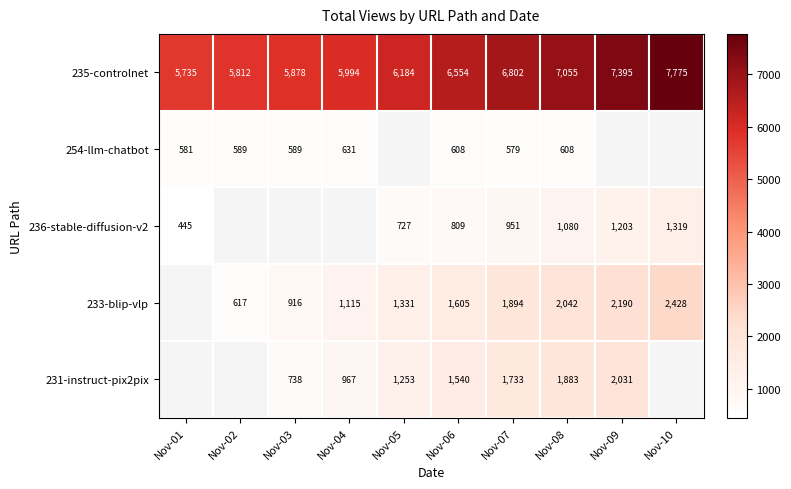

What is the sum of the 235-controlnet values at Nov-02 and Nov-05?

11996